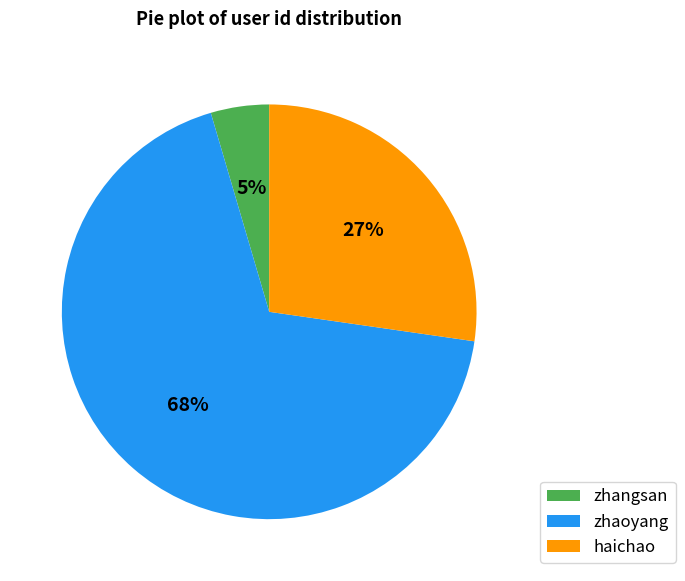

Count the number of slices in the pie.

3